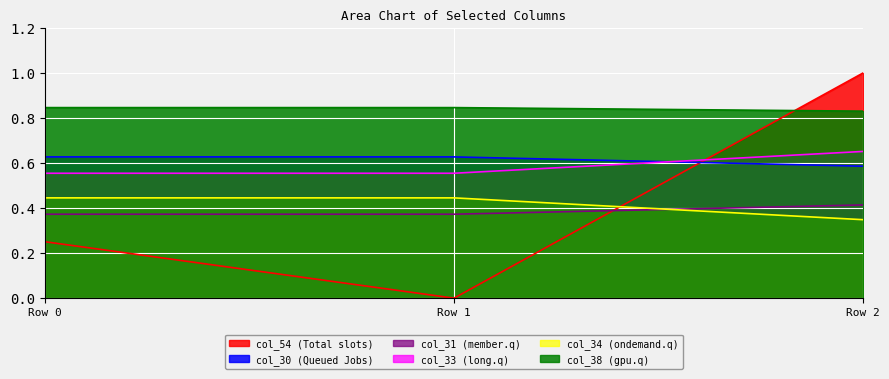

At which category is the sum across all series the highest?

Row 2